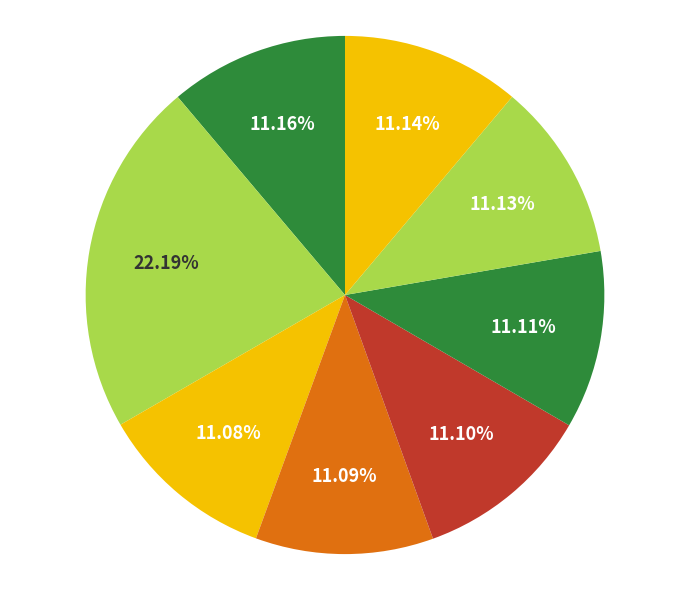

How many segments does this pie chart have?

8